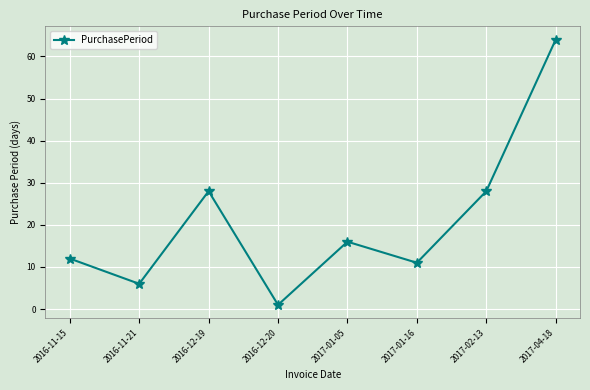

True or false: the data shows 28 at 2017-02-13.

True